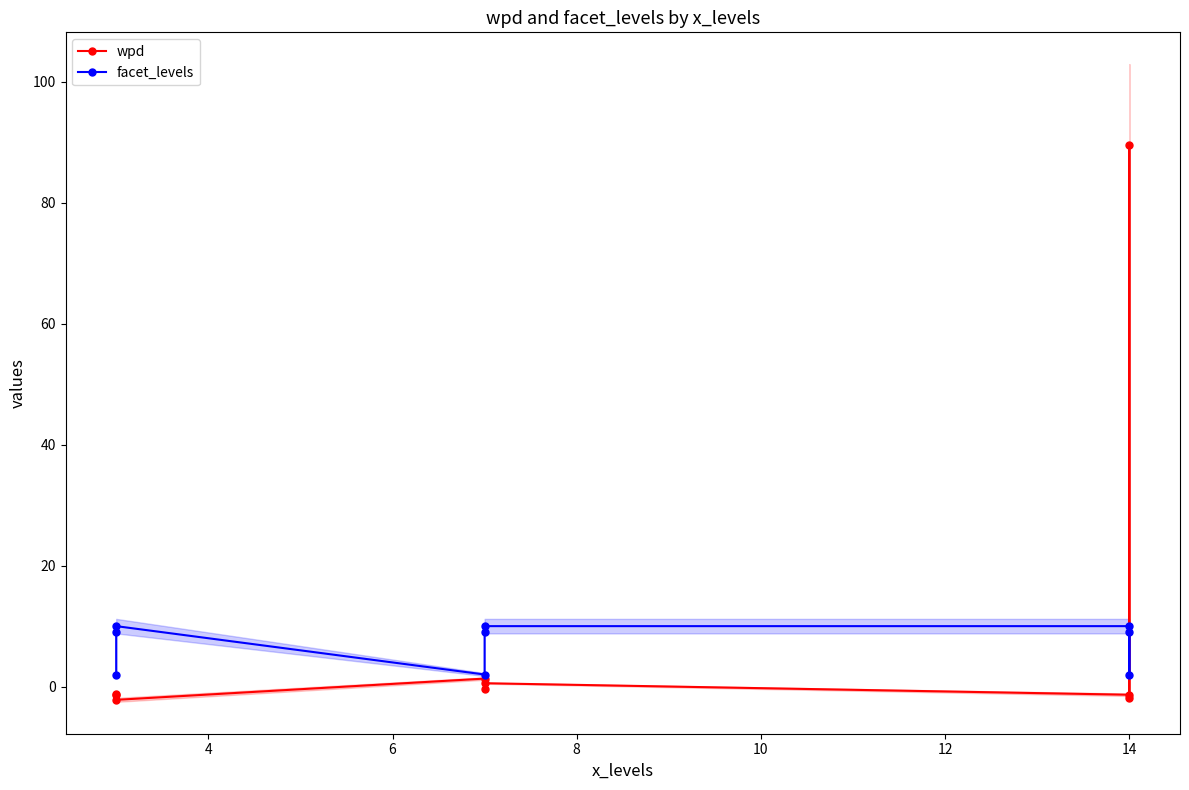

What is the value of the wpd point at the 8th from the left?

89.5